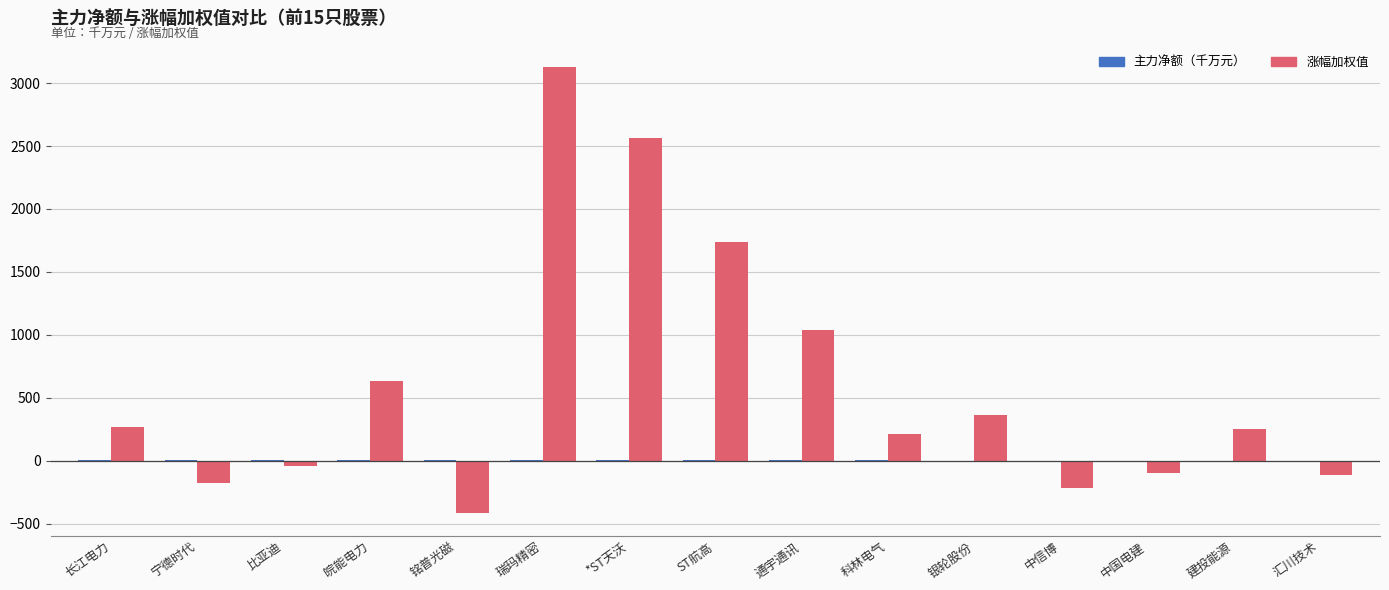

What is the maximum value shown in the chart?

3130.0